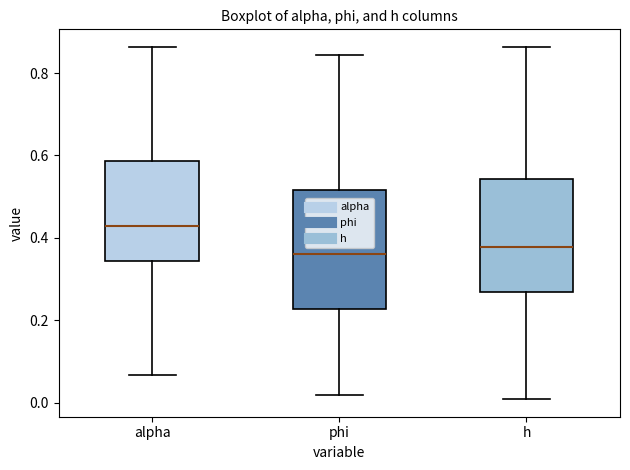

Reading left to right, read every box against the y-axis: the position of its median line, the range the box covers, and the ends of its whiskers. The values are not printed on the chart, so give them approximately, as read against the axis.

alpha: median 0.42, box 0.34 to 0.58, whiskers 0.06 to 0.86
phi: median 0.36, box 0.22 to 0.52, whiskers 0.02 to 0.84
h: median 0.38, box 0.26 to 0.54, whiskers 0.00 to 0.86